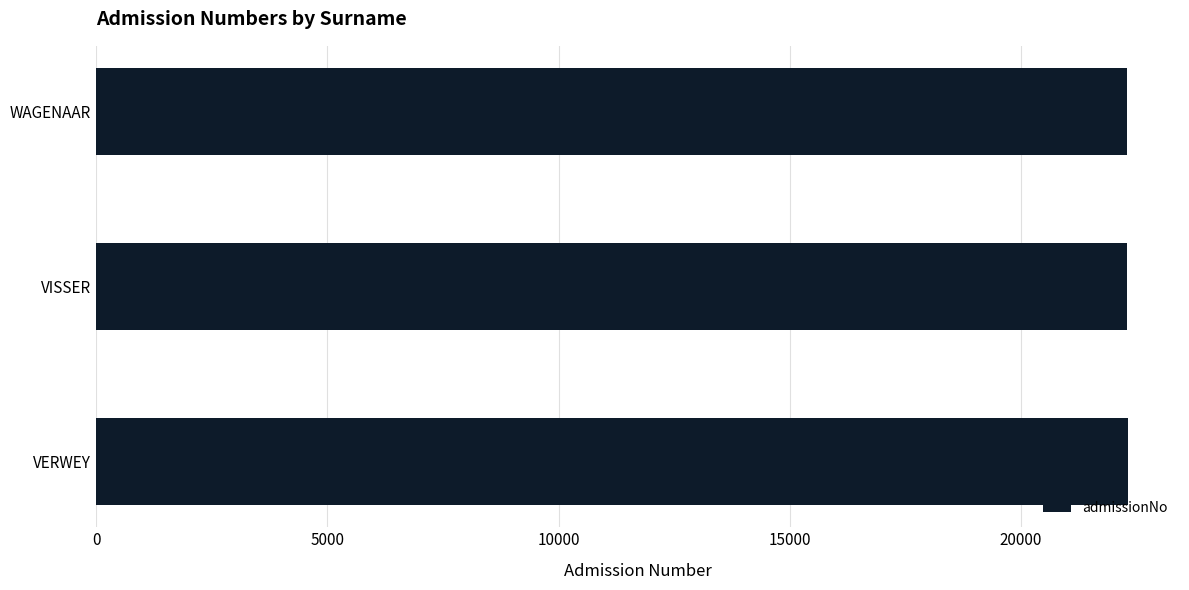

What is the smallest value displayed?

22285